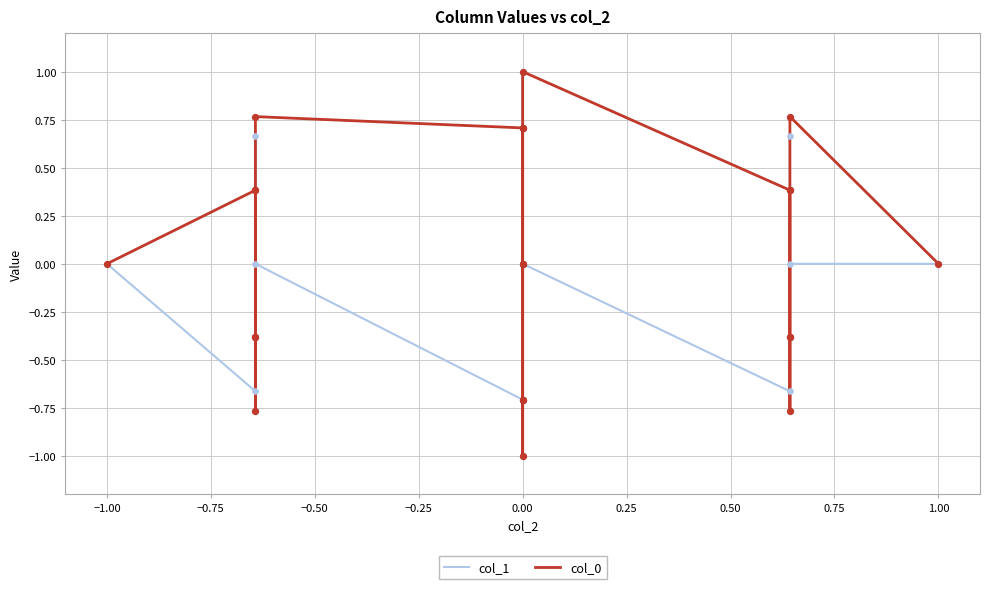

What are all the series names shown in the legend?

col_1, col_0